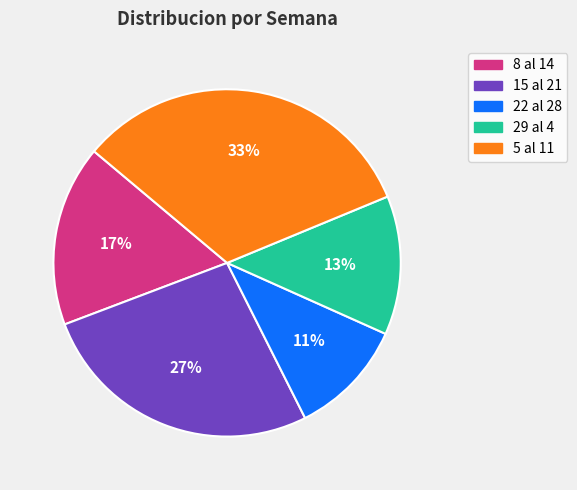

Between 15 al 21 and 8 al 14, which is larger?

15 al 21